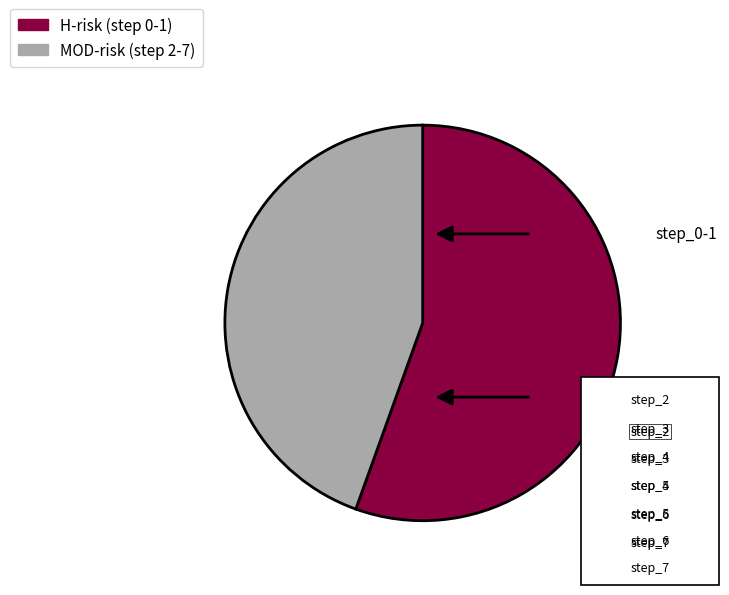

To the nearest percent, what is the combined percentage of step_5 and step_0?

29%